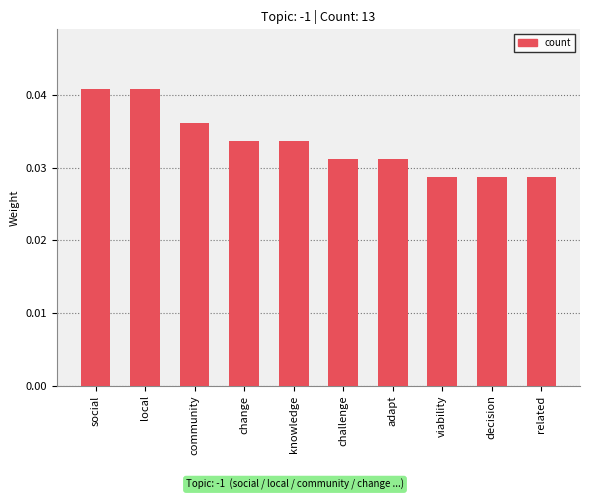

What is the sum of all values?

0.3